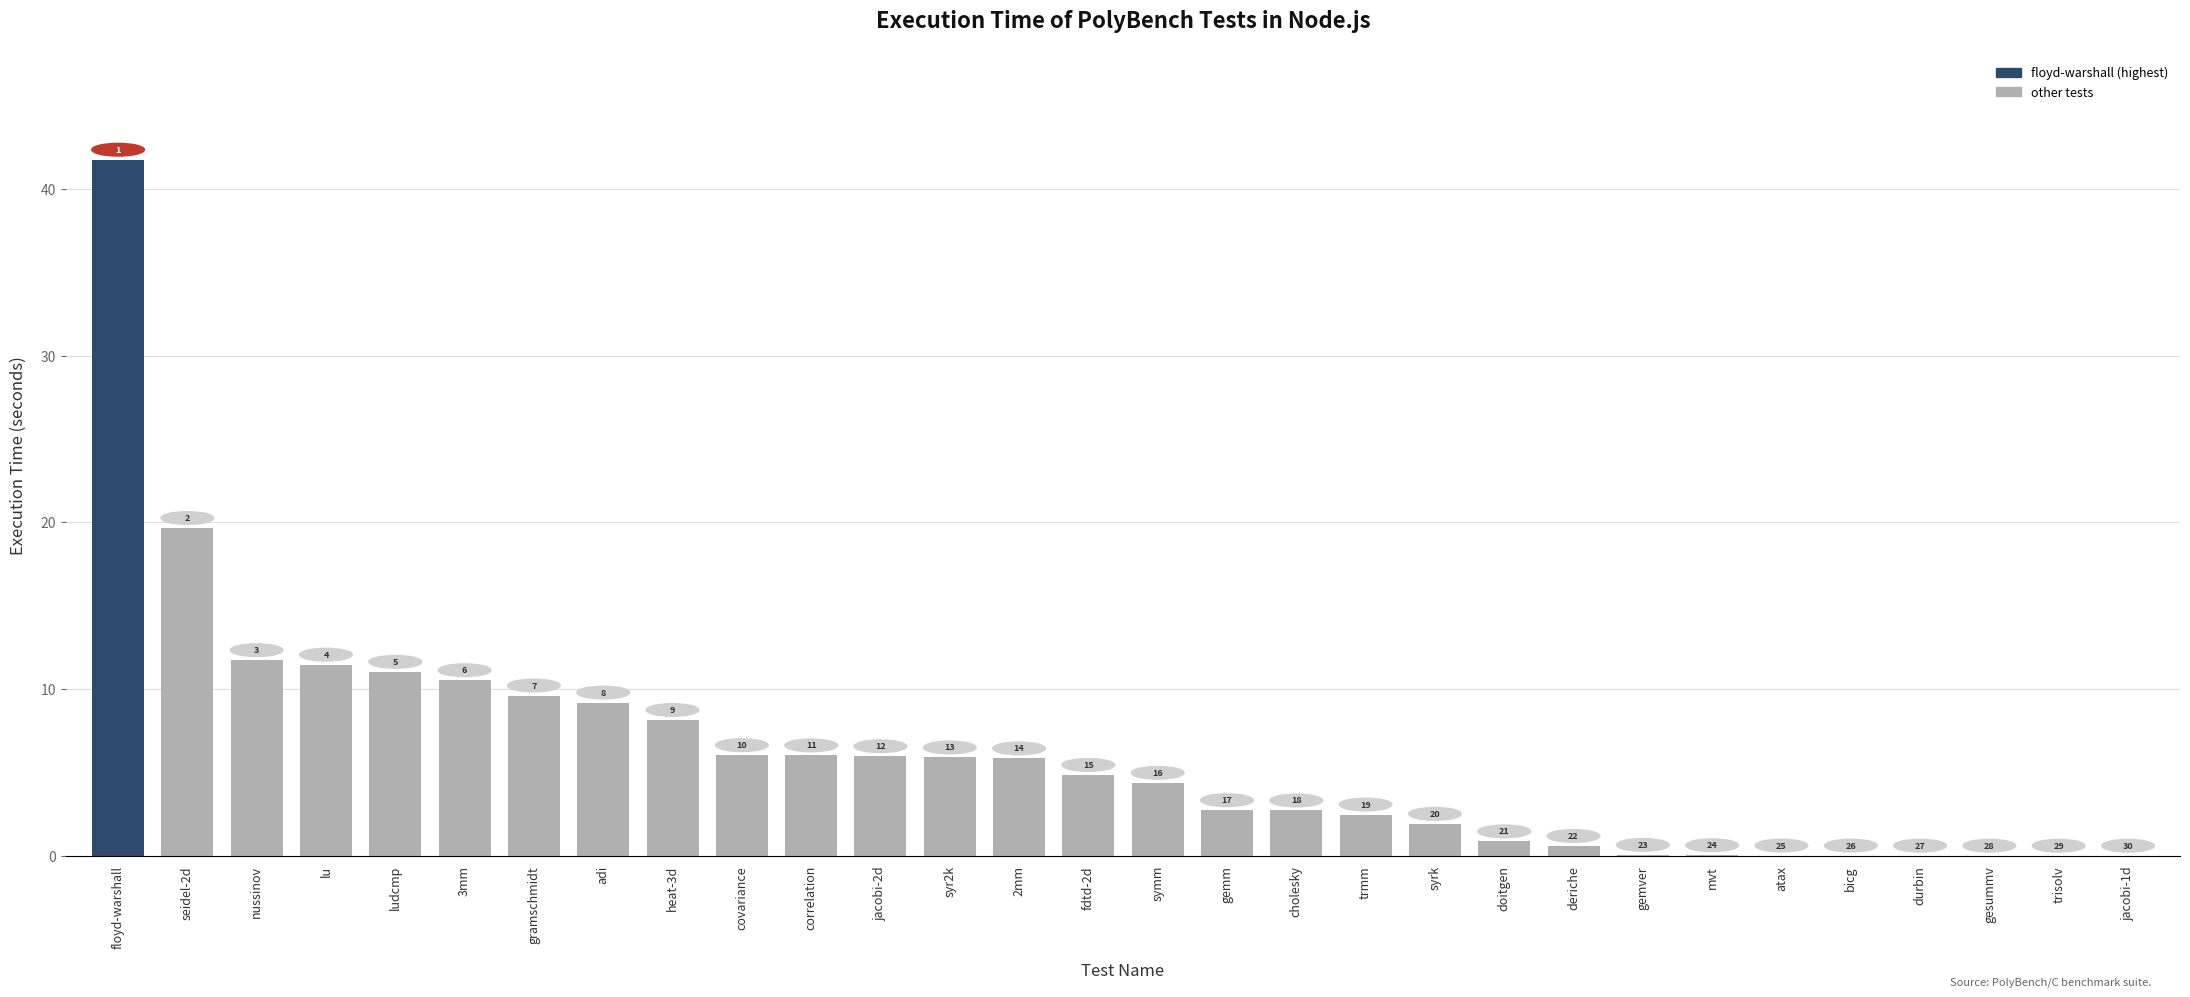

At which category does the chart reach its peak across all series?

floyd-warshall